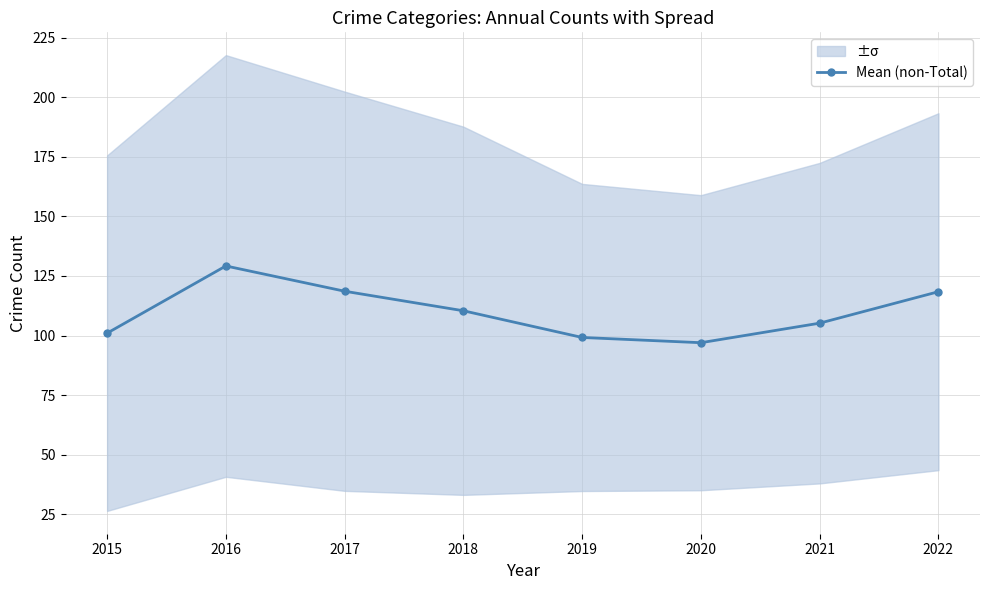

At which category does the chart reach its peak across all series?

2016